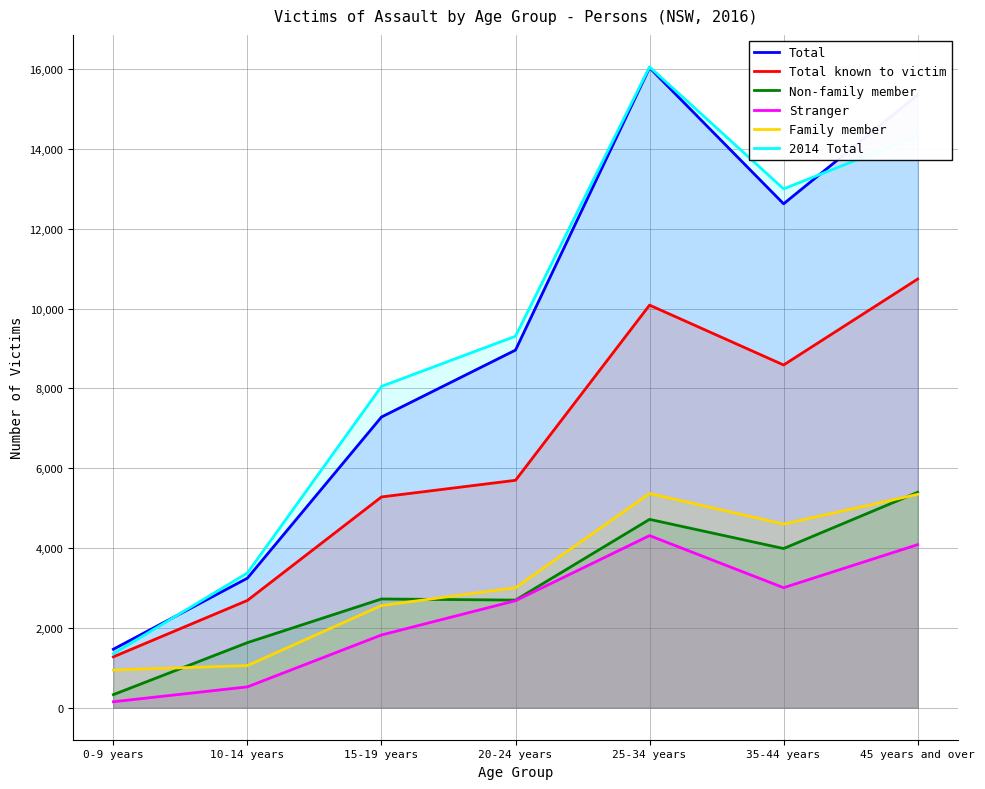

What is the lowest value of the Stranger series?

149